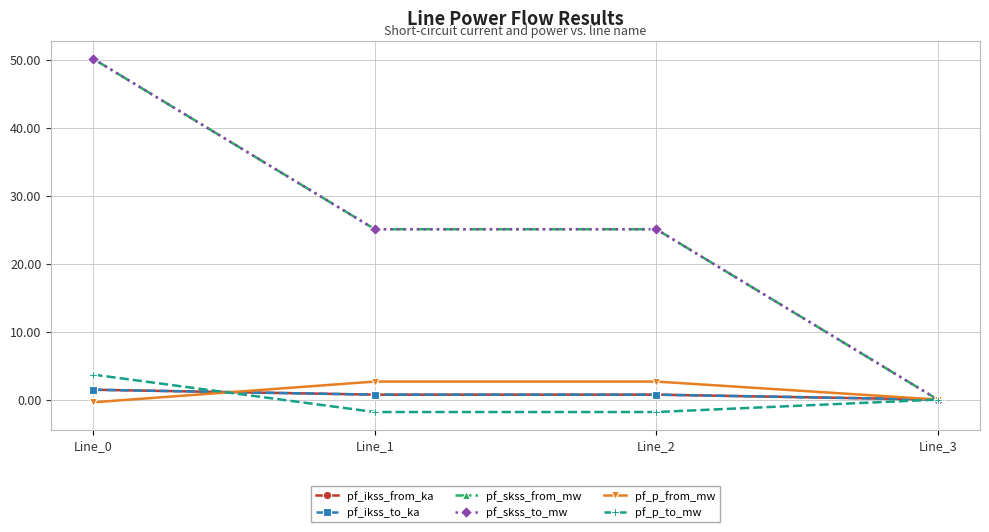

The pf_skss_from_mw series shows 43.1 at Line_2. True or false?

False